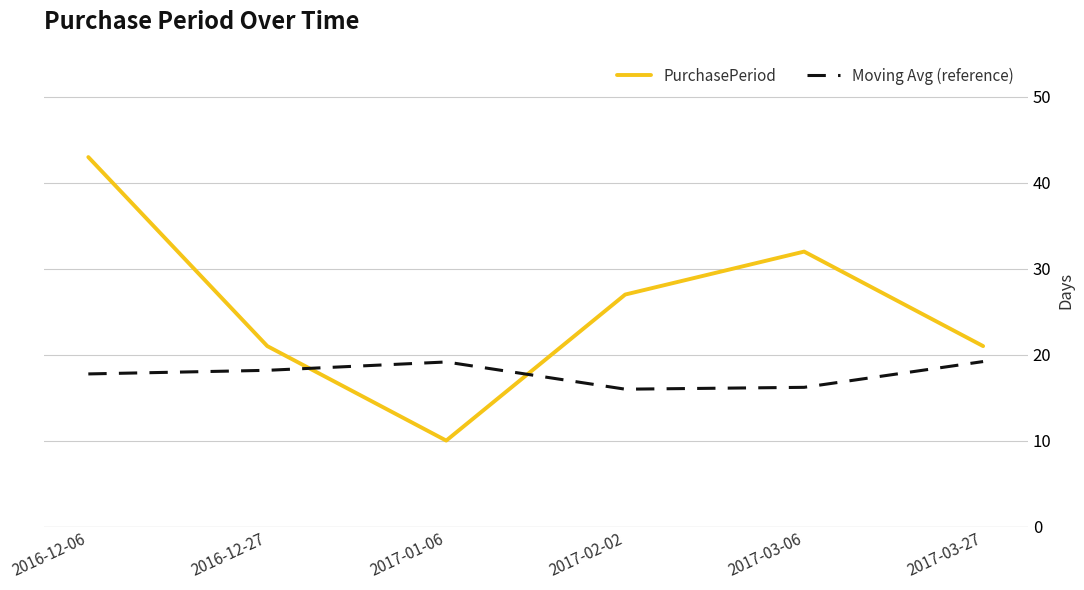

At which label is PurchasePeriod closest to 26?

2017-02-02